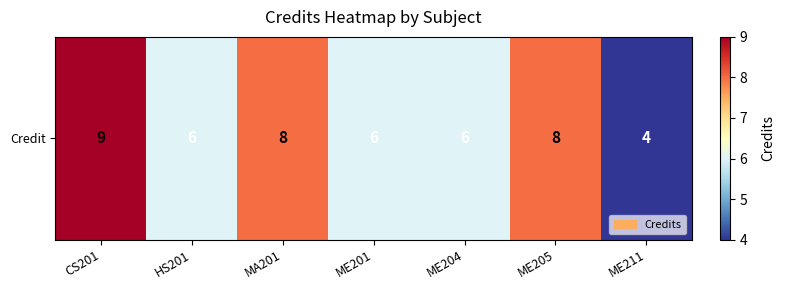

What is the difference between the second highest and minimum values?

4